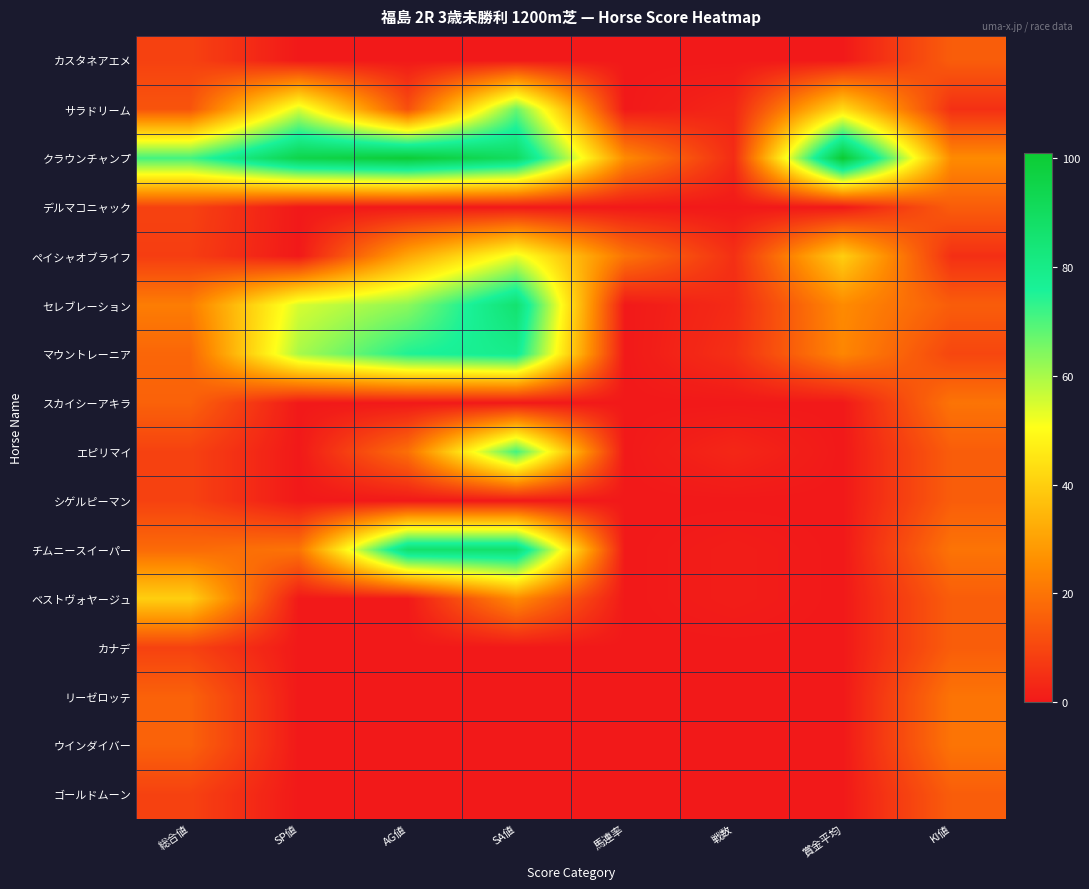

Reading right to left, list all the values displayed in this chart.

カスタネアエメ: KI値=15	賞金平均=0	戦数=0	馬連率=0	SA値=0	AG値=0	SP値=0	総合値=9
サラドリーム: KI値=5	賞金平均=43	戦数=3	馬連率=0	SA値=67	AG値=12	SP値=55	総合値=13
クラウンチャンプ: KI値=25	賞金平均=101	戦数=4	馬連率=25	SA値=90	AG値=100	SP値=95	総合値=71
デルマコニャック: KI値=15	賞金平均=0	戦数=0	馬連率=0	SA値=0	AG値=0	SP値=0	総合値=9
ペイシャオブライフ: KI値=5	賞金平均=40	戦数=5	馬連率=20	SA値=53	AG値=31	SP値=0	総合値=8
セレブレーション: KI値=15	賞金平均=25	戦数=4	馬連率=0	SA値=86	AG値=63	SP値=55	総合値=22
マウントレーニア: KI値=10	賞金平均=24	戦数=5	馬連率=0	SA値=79	AG値=75	SP値=60	総合値=17
スカイシーアキラ: KI値=20	賞金平均=0	戦数=0	馬連率=0	SA値=0	AG値=0	SP値=0	総合値=16
エピリマイ: KI値=15	賞金平均=0	戦数=3	馬連率=0	SA値=71	AG値=19	SP値=0	総合値=9
シゲルピーマン: KI値=15	賞金平均=0	戦数=0	馬連率=0	SA値=0	AG値=0	SP値=0	総合値=9
チムニースイーパー: KI値=20	賞金平均=0	戦数=1	馬連率=0	SA値=87	AG値=87	SP値=20	総合値=18
ベストヴォヤージュ: KI値=15	賞金平均=0	戦数=1	馬連率=0	SA値=25	AG値=0	SP値=0	総合値=40
カナデ: KI値=15	賞金平均=0	戦数=0	馬連率=0	SA値=0	AG値=0	SP値=0	総合値=9
リーゼロッテ: KI値=20	賞金平均=0	戦数=0	馬連率=0	SA値=0	AG値=0	SP値=0	総合値=16
ウインダイバー: KI値=20	賞金平均=0	戦数=0	馬連率=0	SA値=0	AG値=0	SP値=0	総合値=16
ゴールドムーン: KI値=15	賞金平均=0	戦数=0	馬連率=0	SA値=0	AG値=0	SP値=0	総合値=9